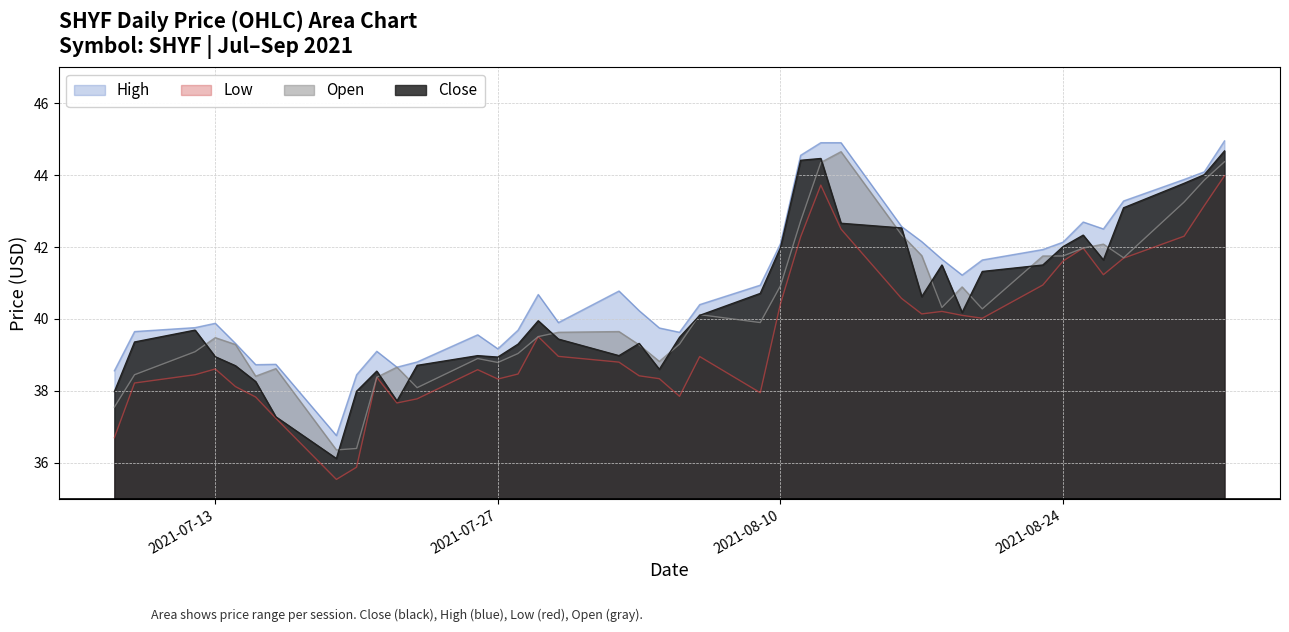

At which label does open first exceed 39?

2021-07-12